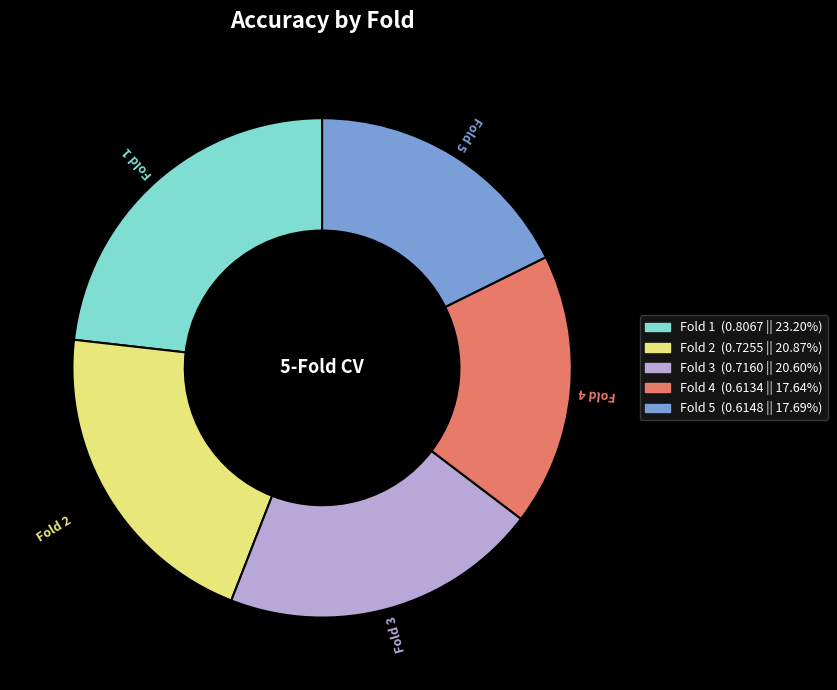

Which has a higher value, Fold 1 or Fold 5?

Fold 1